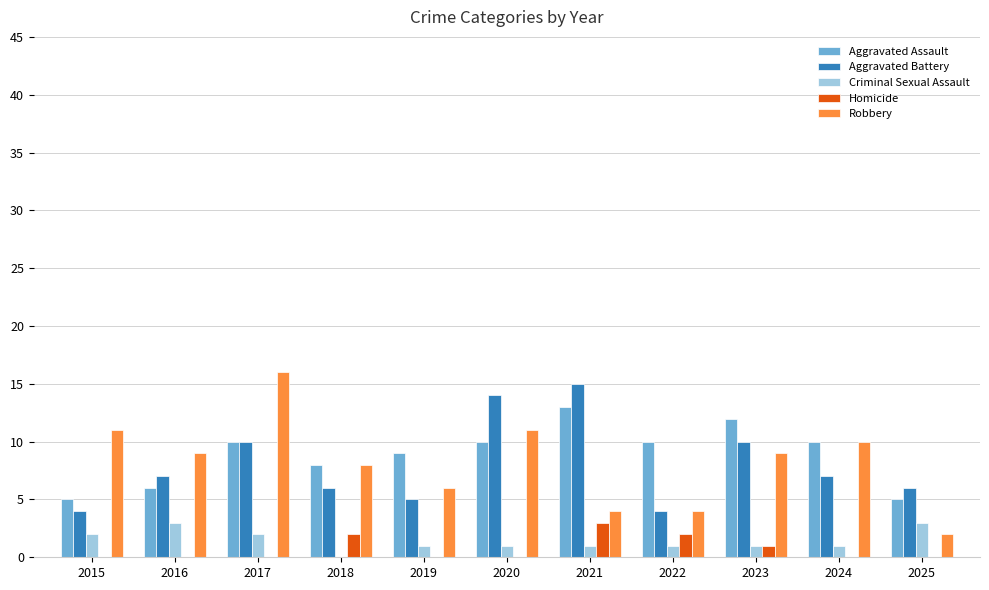

What is the highest value of the Aggravated Assault series?

13